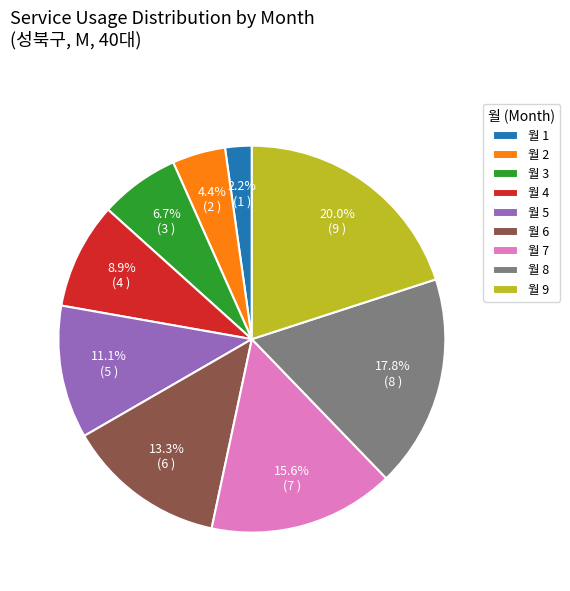

Approximately how many times larger is the value at 월 2 compared to 월 5?

0.4